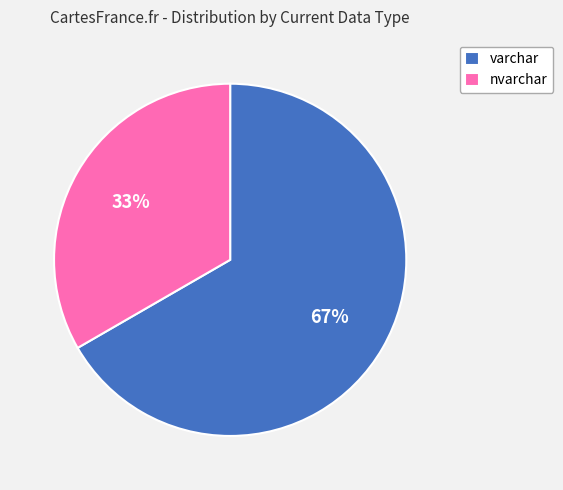

Rank the categories by value from lowest to highest.

nvarchar, varchar